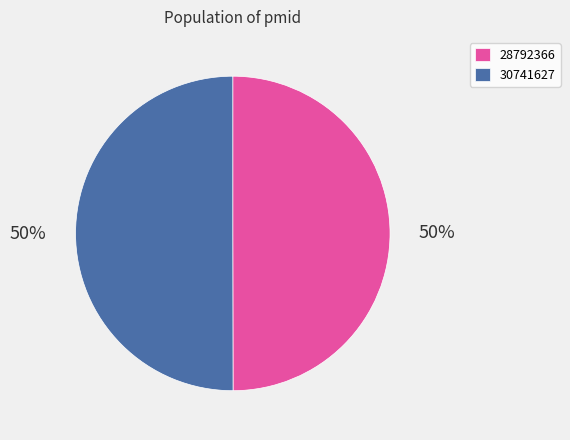

To the nearest percent, what percentage of the pie is 28792366?

50%